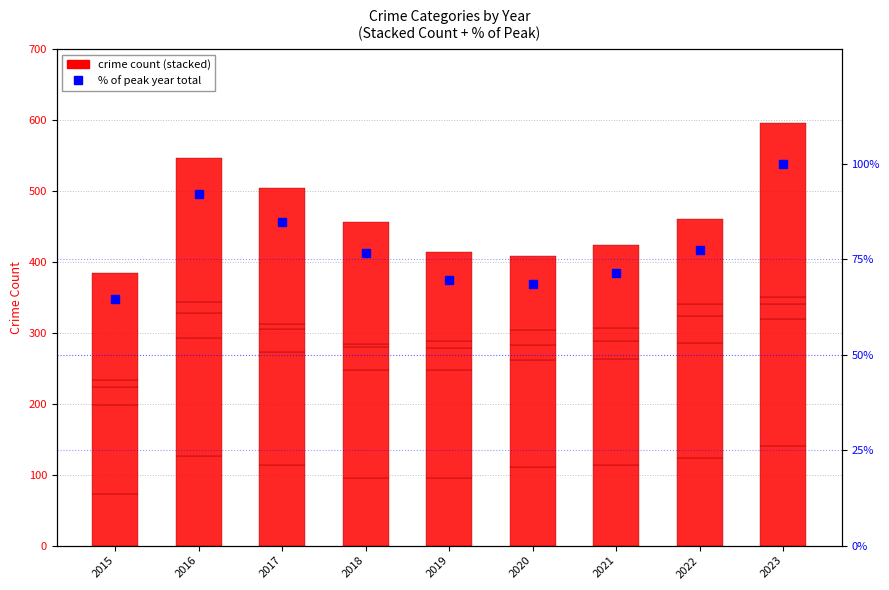

At which label does Robbery reach its peak?

2023